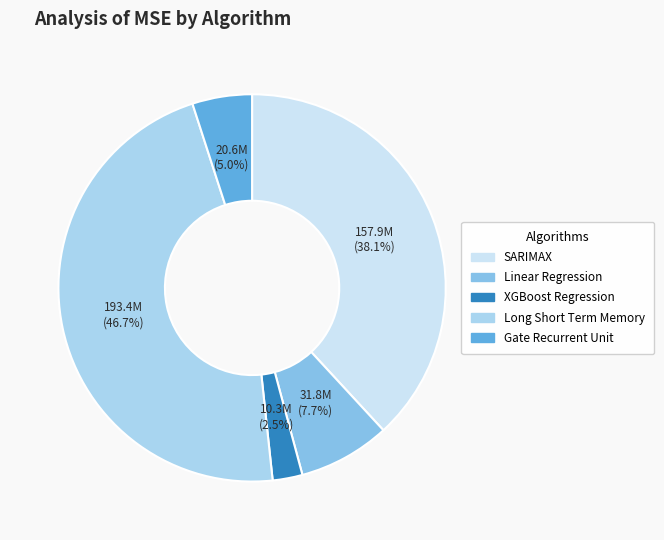

How much of the chart is everything except XGBoost Regression?

97.5%